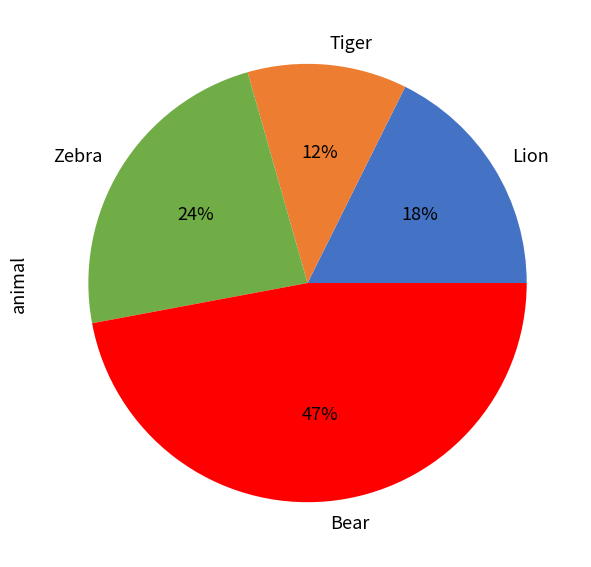

Rank the categories by value from highest to lowest.

Bear, Zebra, Lion, Tiger